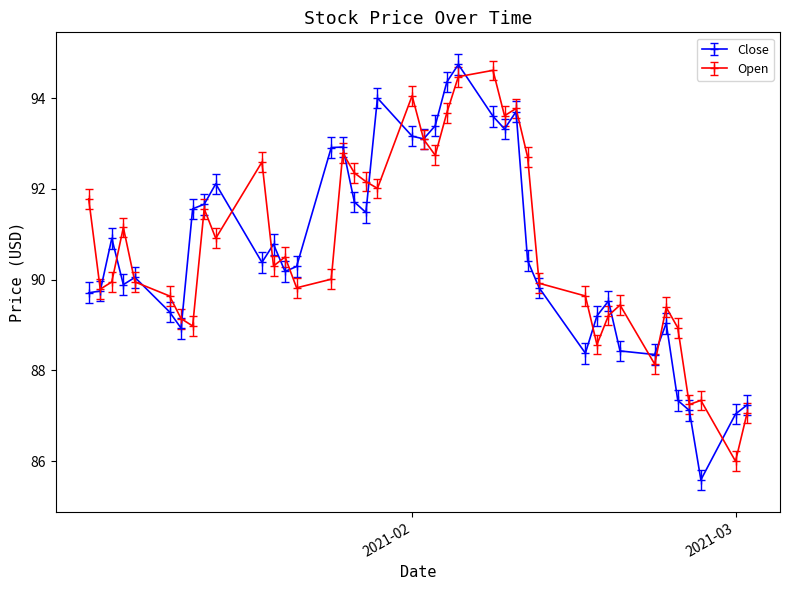

What is the value of the Close point at the 17th from the left?

91.7